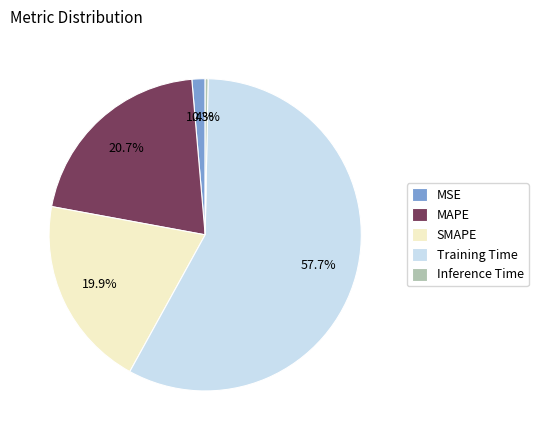

True or false: Inference Time accounts for 0% of the total.

True